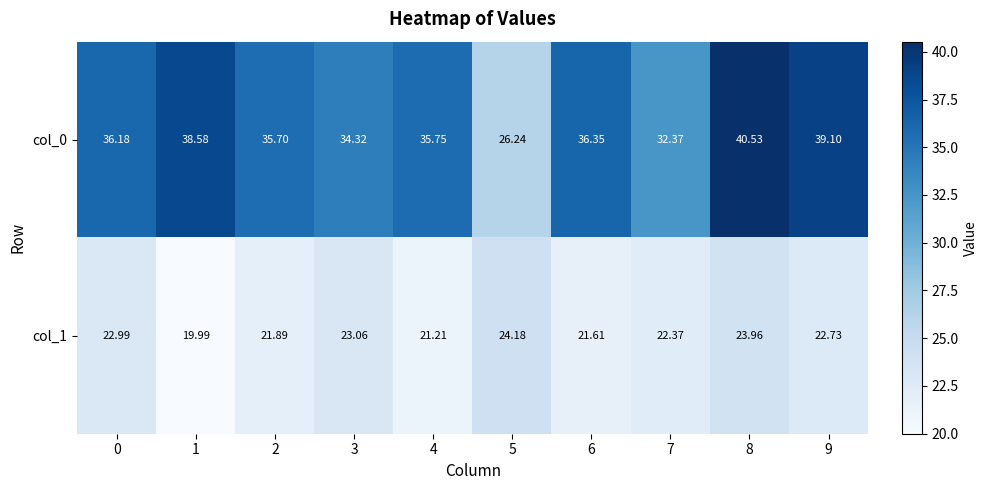

Is the value of col_1 at 0 greater than the value of col_0 at 4?

No